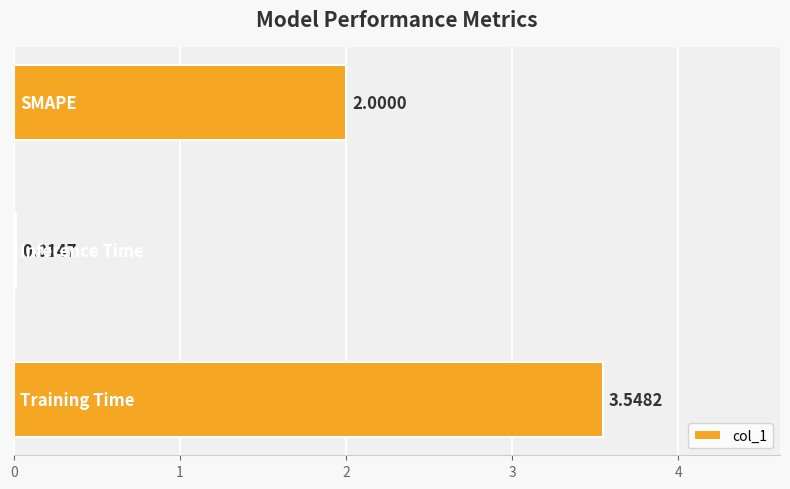

What is the average value?

1.9